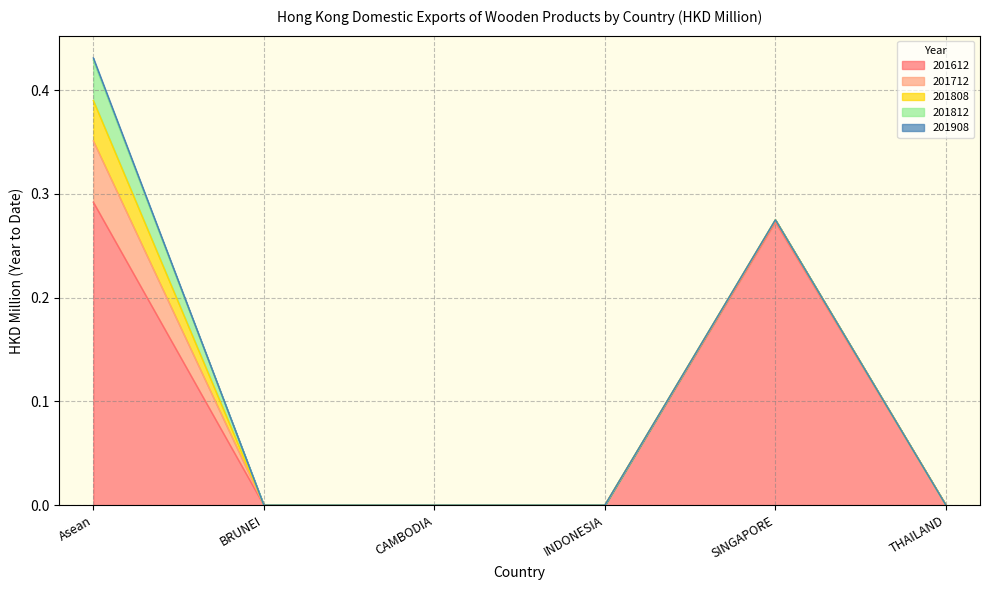

What position from the right is Asean?

6